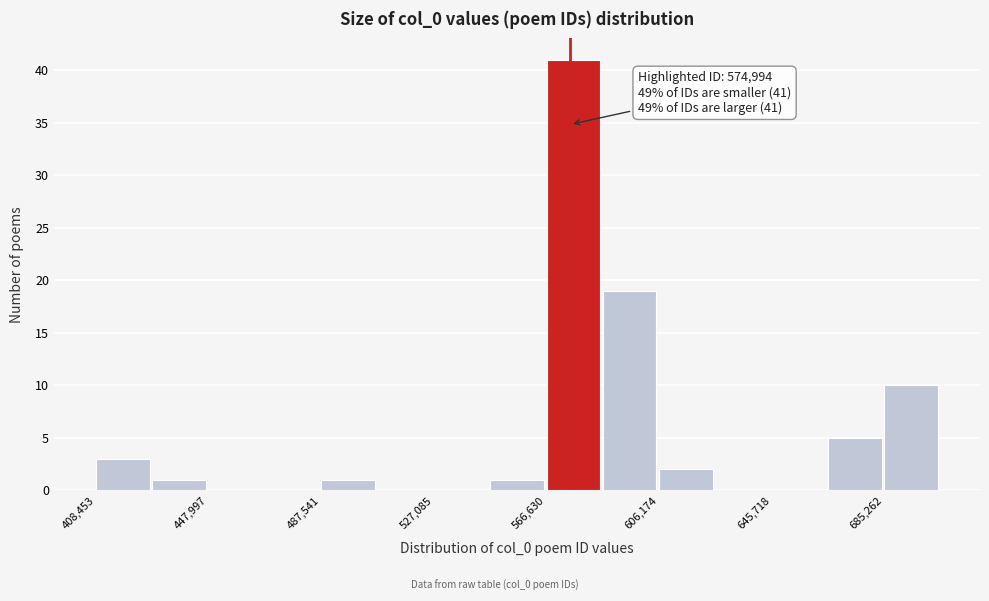

Around what value on the x-axis is the tallest bar? Give the approximate position of its centre, as read against the axis.

575000